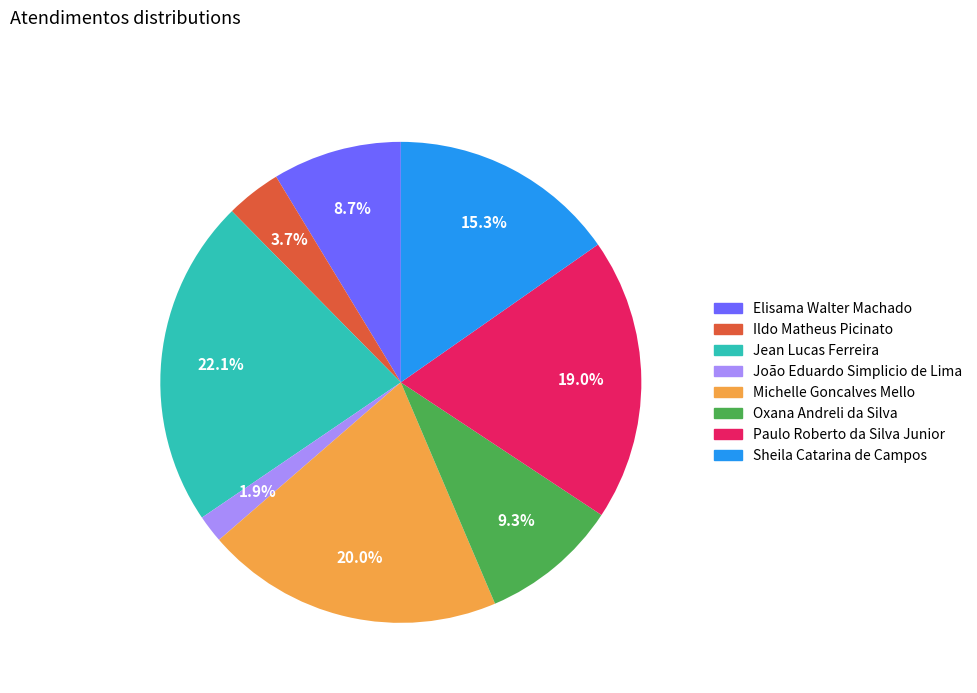

Is it true that Jean Lucas Ferreira is 22% of the pie?

True